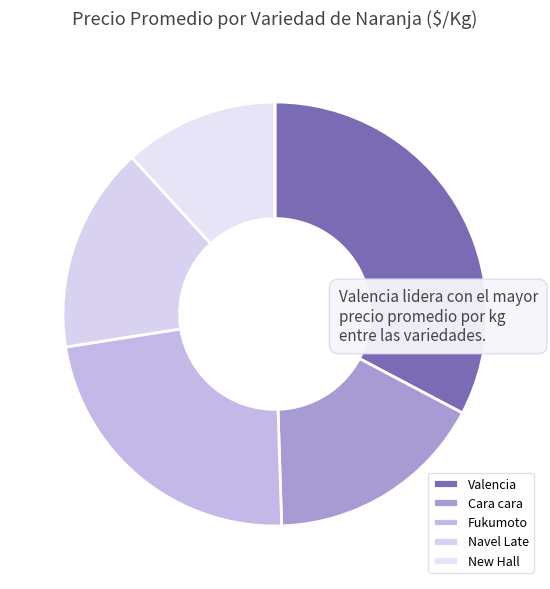

Which slice is the smallest?

New Hall